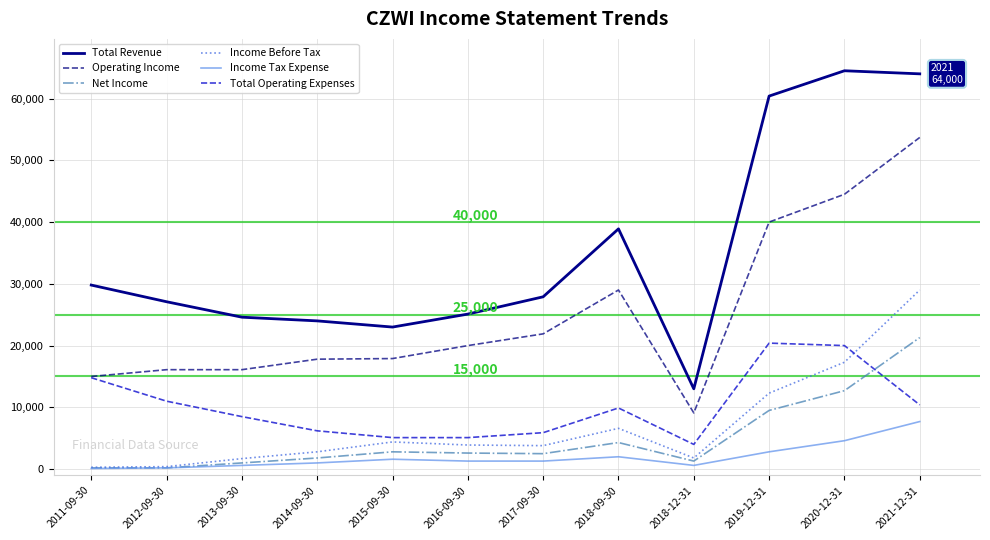

Is the value of Net Income at 2013-09-30 greater than the value of Income Before Tax at 2018-09-30?

No